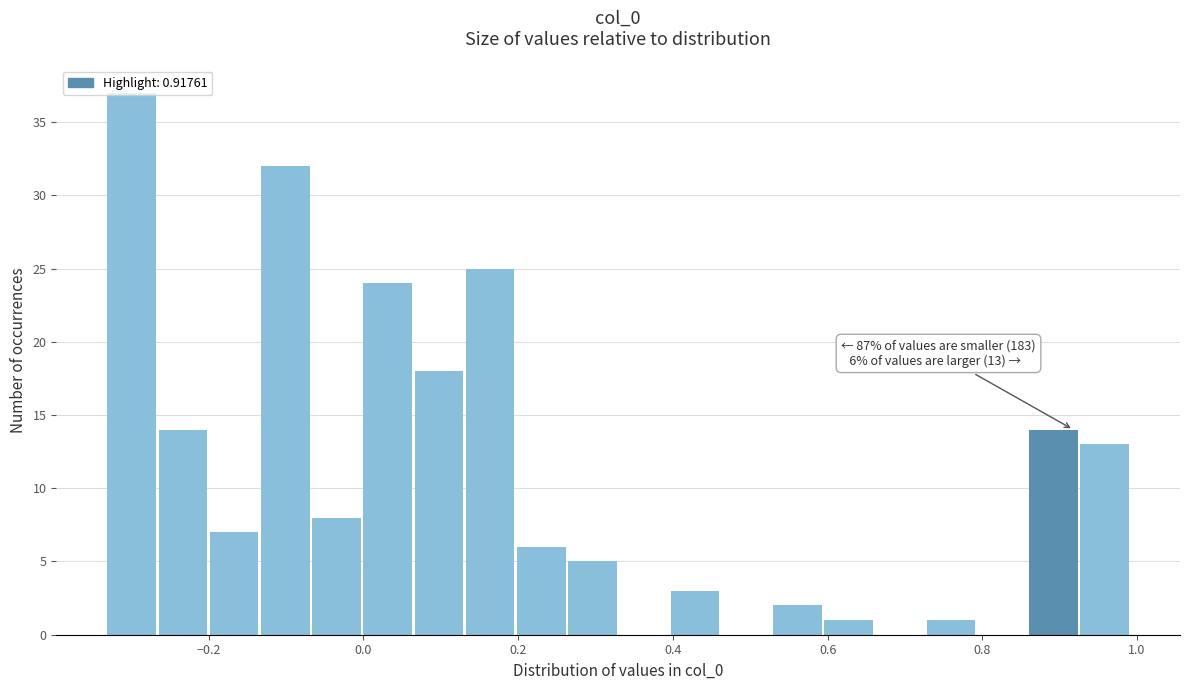

Read against the x-axis, roughly where is the centre of the tallest bar?

-0.30